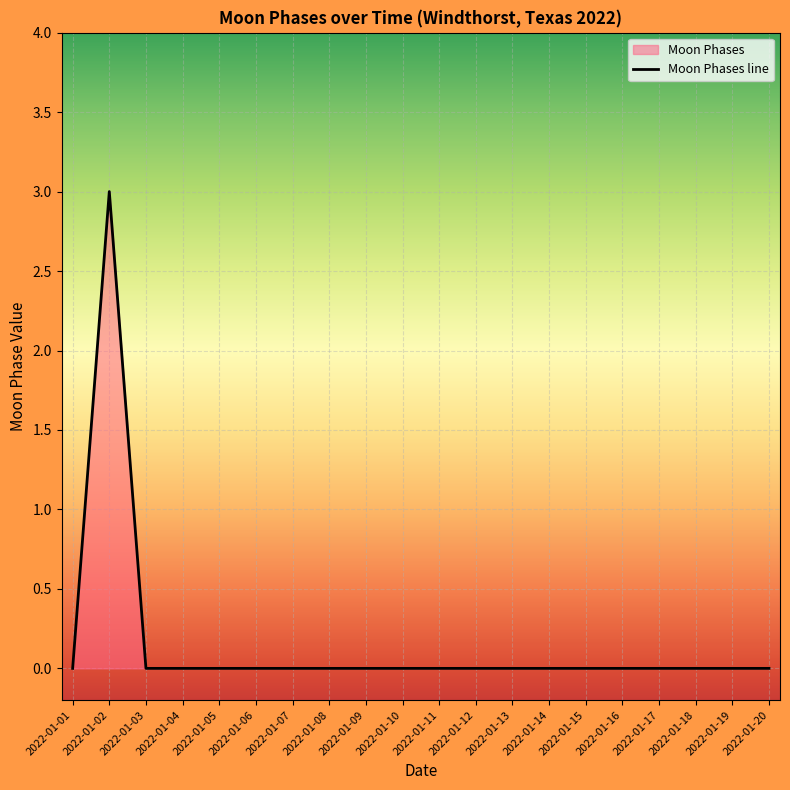

True or false: there are more than 2 points higher than both neighbors.

False